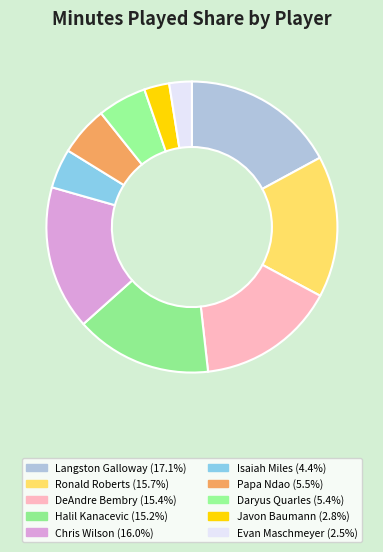

How many segments does this pie chart have?

10